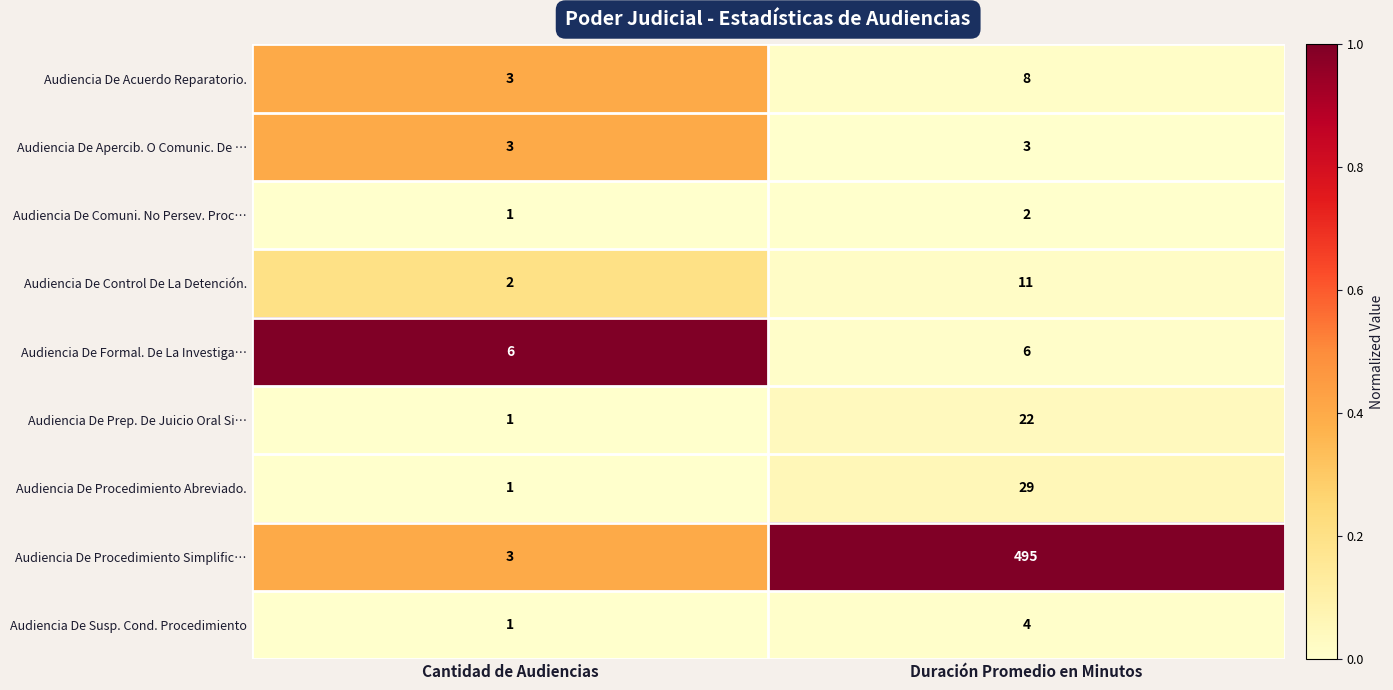

The Audiencia De Procedimiento Simplific… series shows 1 at Cantidad de Audiencias. True or false?

False